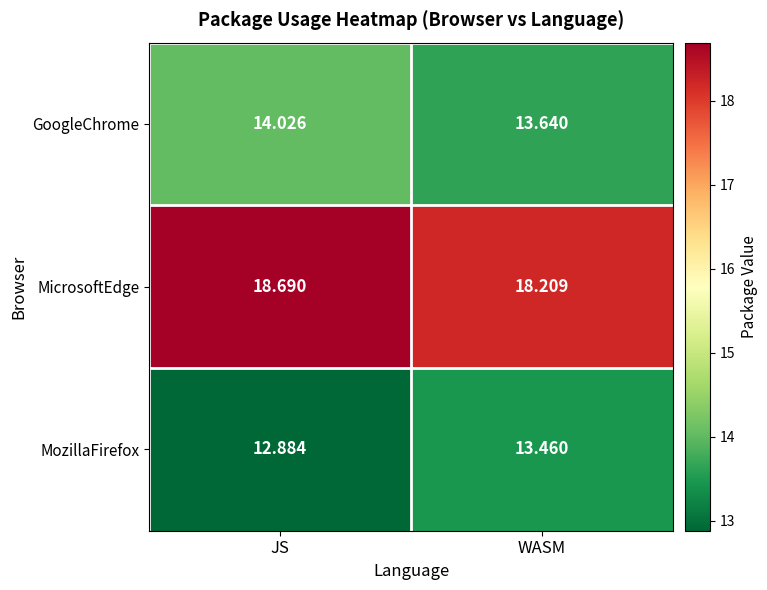

At which category does the chart reach its peak across all series?

JS